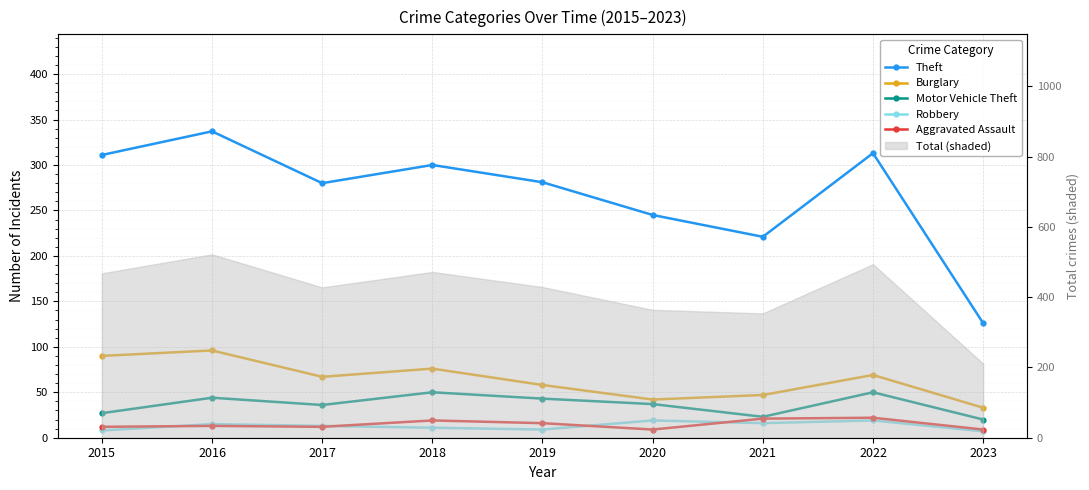

Which series changed the most between 2015 and 2018?

Motor Vehicle Theft